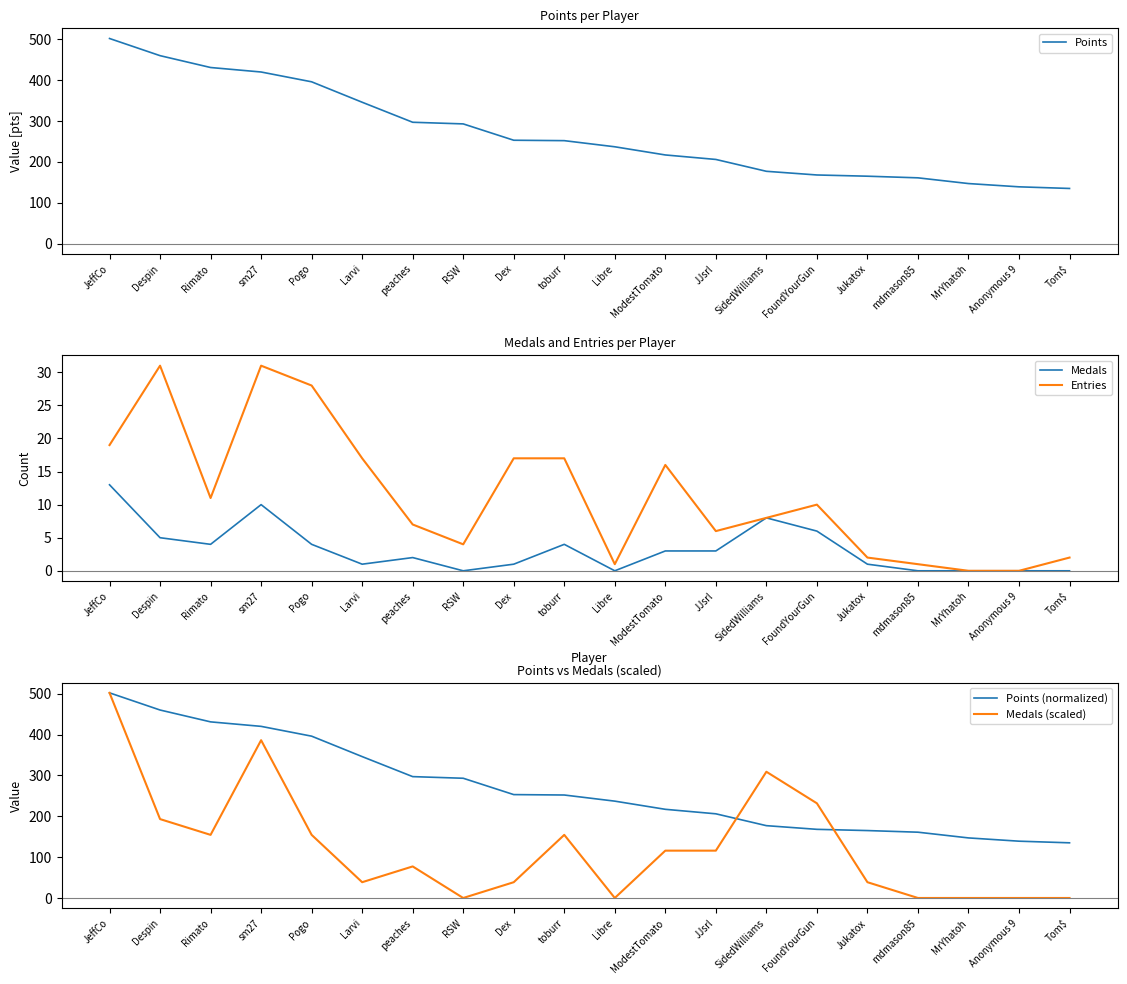

The Medals (scaled) series shows 231.7 at FoundYourGun. True or false?

True